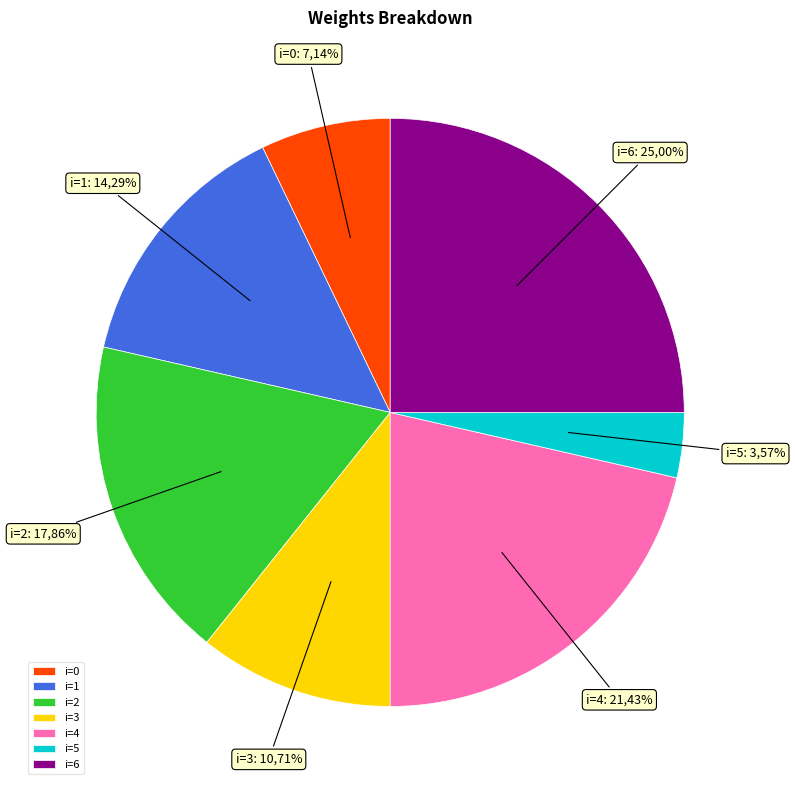

Approximately how many times larger is the value at 1 compared to 2?

0.8